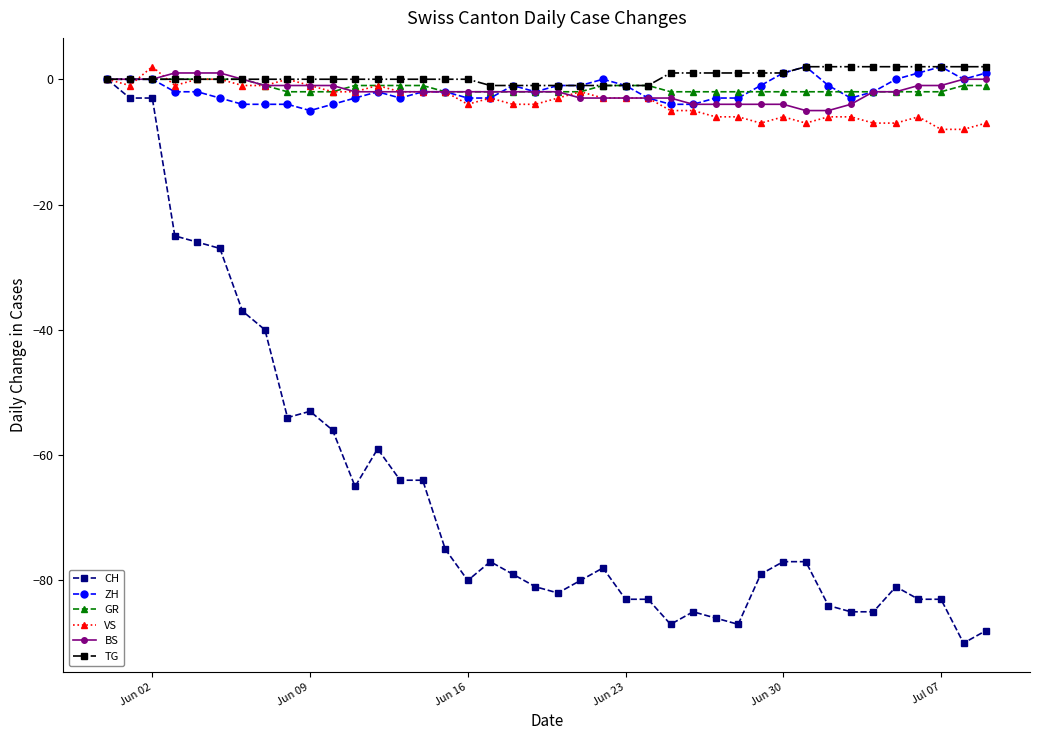

Count the number of data series in this chart.

6